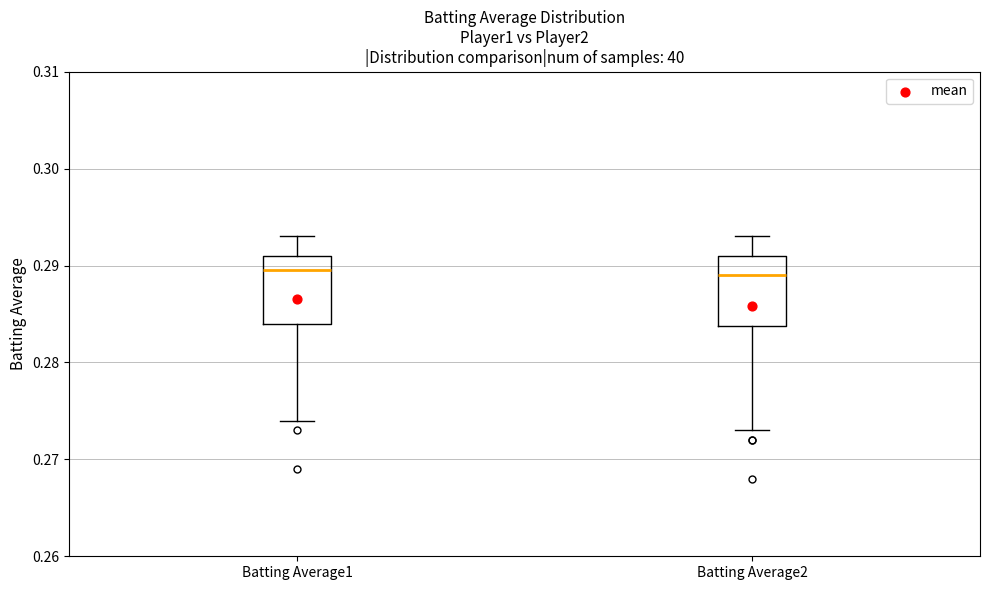

Reading left to right, transcribe this box plot: for each box, give where its median line is, the range the box spans, and where its two whiskers end, as read against the y-axis. The values are not printed on the chart, so give them approximately, as read against the axis.

Batting Average1: median 0.290, box 0.284 to 0.291, whiskers 0.274 to 0.293
Batting Average2: median 0.289, box 0.284 to 0.291, whiskers 0.273 to 0.293